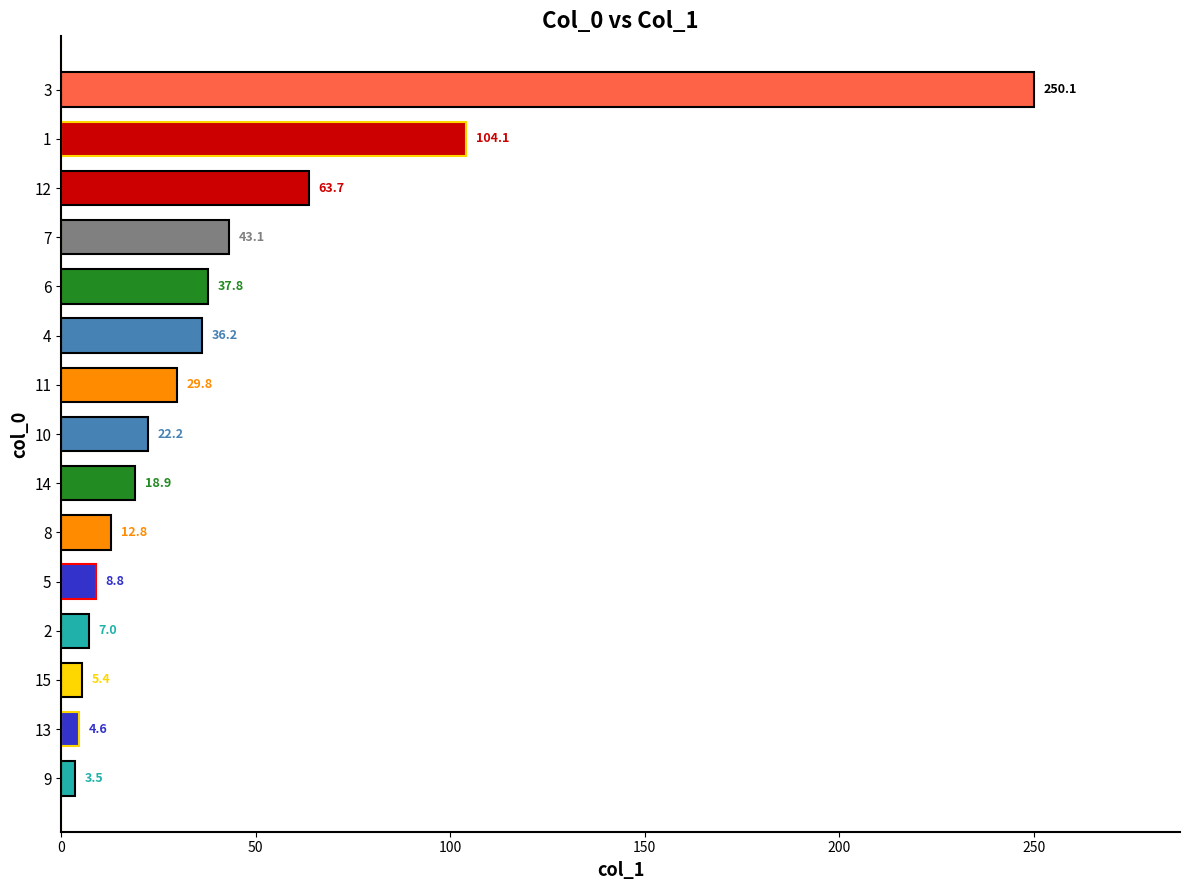

Reading bottom to top, transcribe all the data shown in this chart.

9=3.5	13=4.6	15=5.4	2=7.0	5=8.8	8=12.8	14=18.9	10=22.2	11=29.8	4=36.2	6=37.8	7=43.1	12=63.7	1=104.1	3=250.1